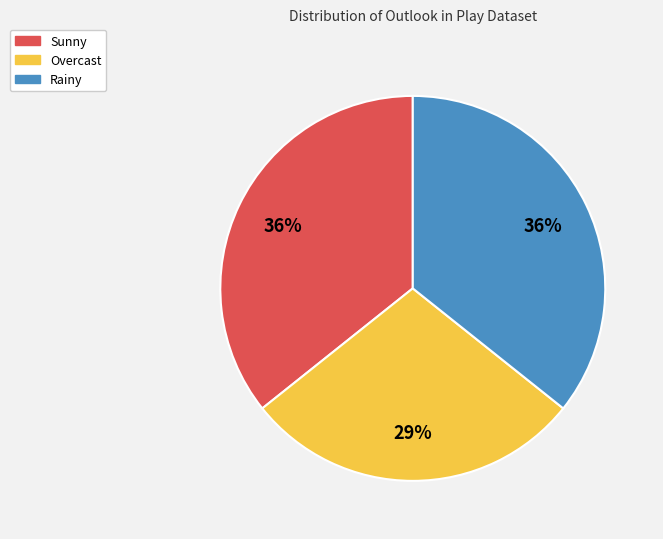

To the nearest percent, what is the average slice percentage?

33%